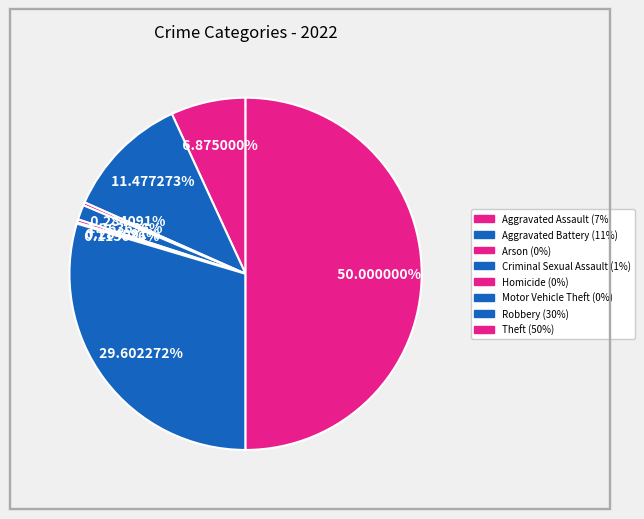

What is the change in value from Criminal Sexual Assault to Theft?

+856